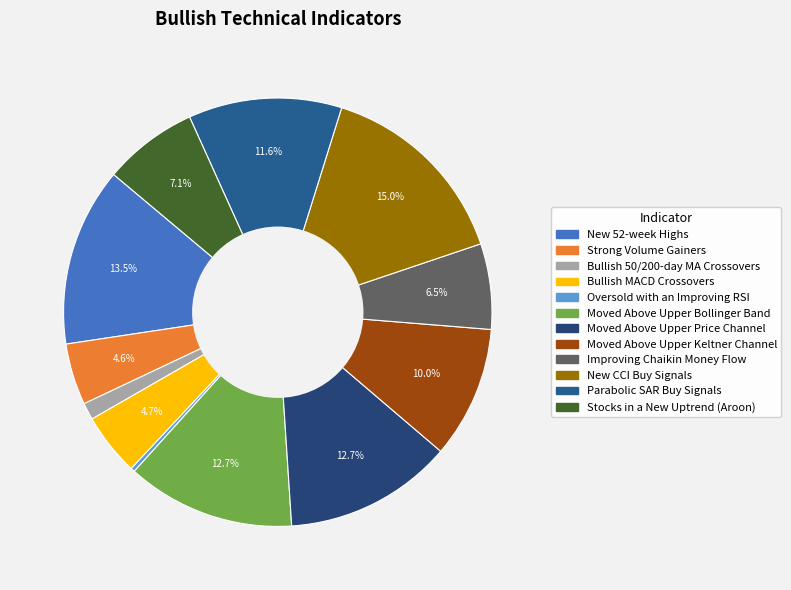

What percentage is the Strong Volume Gainers slice, to the nearest percent?

5%